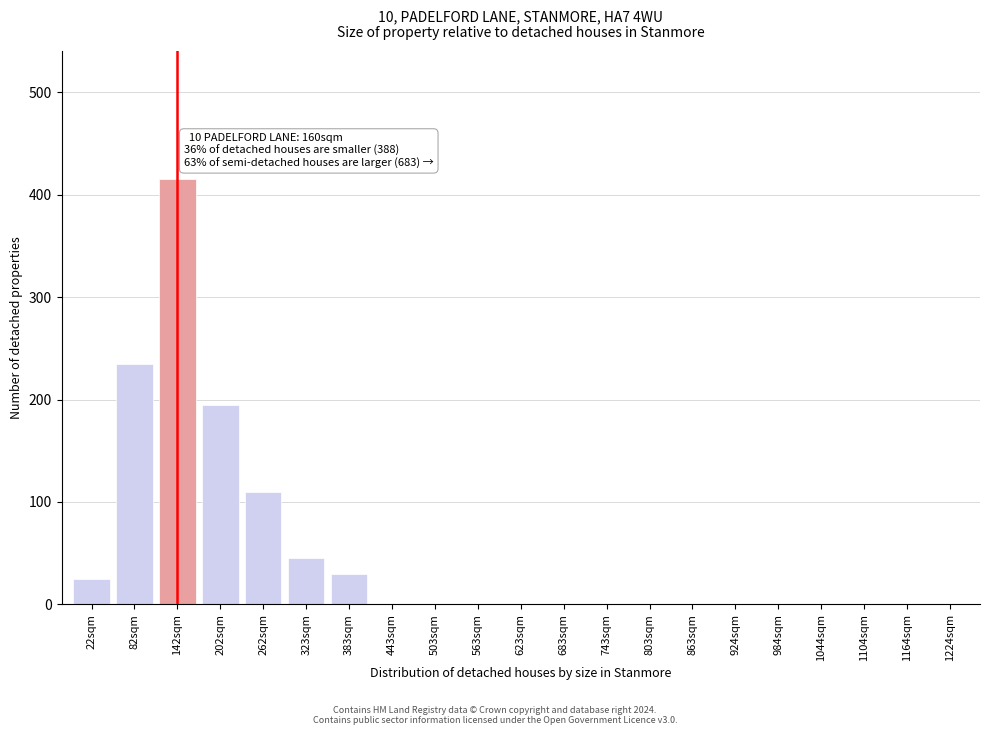

Reading left to right, transcribe all the data shown in this chart.

22sqm=25	82sqm=235	142sqm=415	202sqm=195	262sqm=110	323sqm=45	383sqm=30	443sqm=0	503sqm=0	563sqm=0	623sqm=0	683sqm=0	743sqm=0	803sqm=0	863sqm=0	924sqm=0	984sqm=0	1044sqm=0	1104sqm=0	1164sqm=0	1224sqm=0